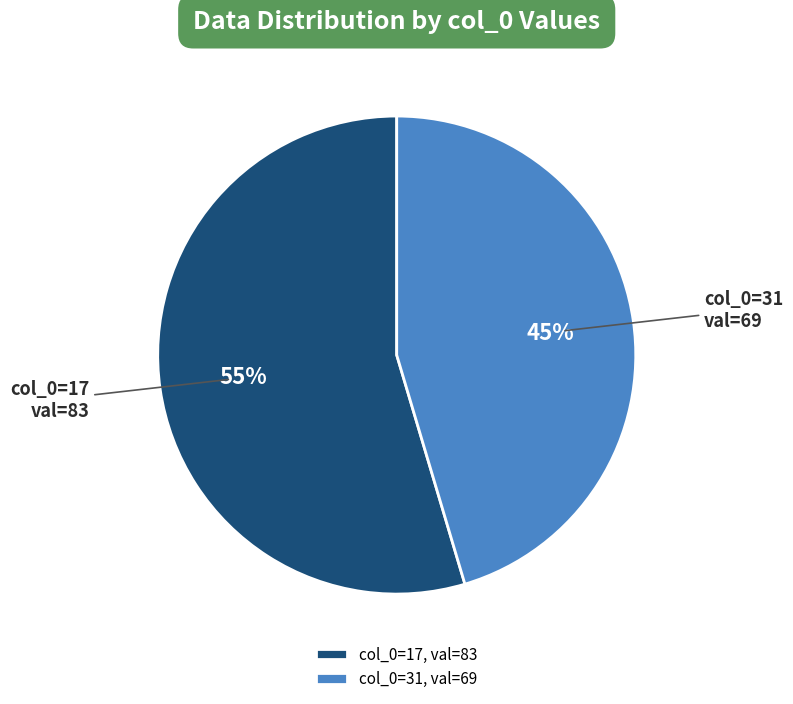

Is there any slice that represents more than half of the pie?

Yes